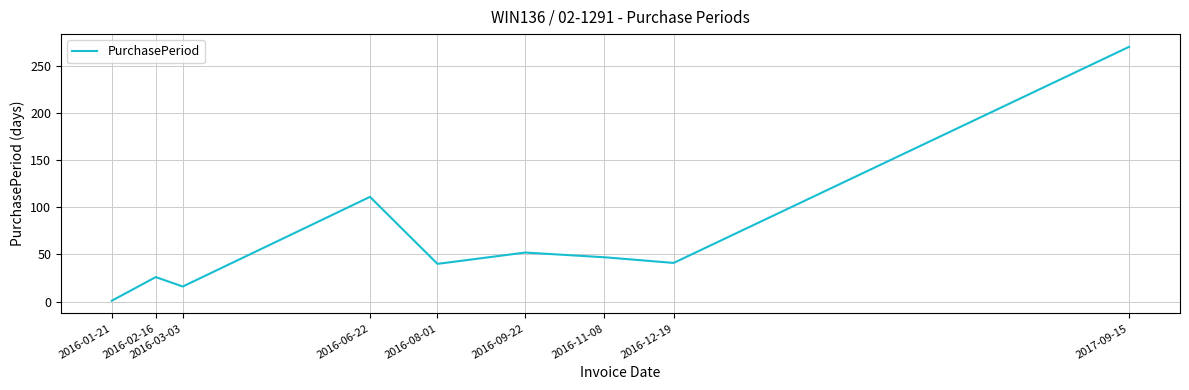

What position from the right is 2016-02-16?

8